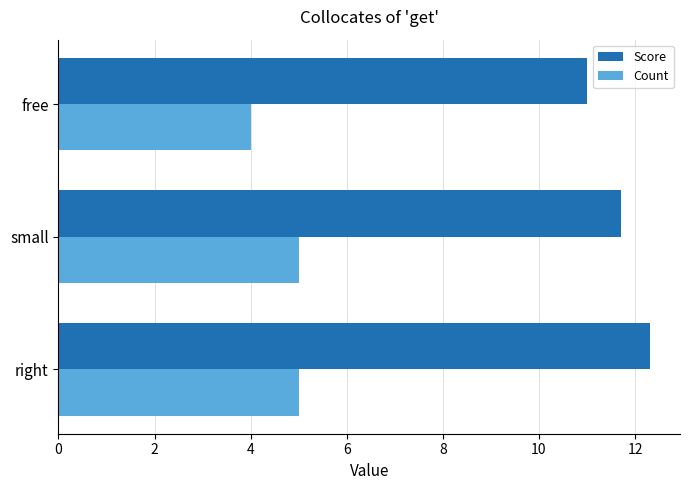

Rank the series by their average value, from highest to lowest.

Score, Count